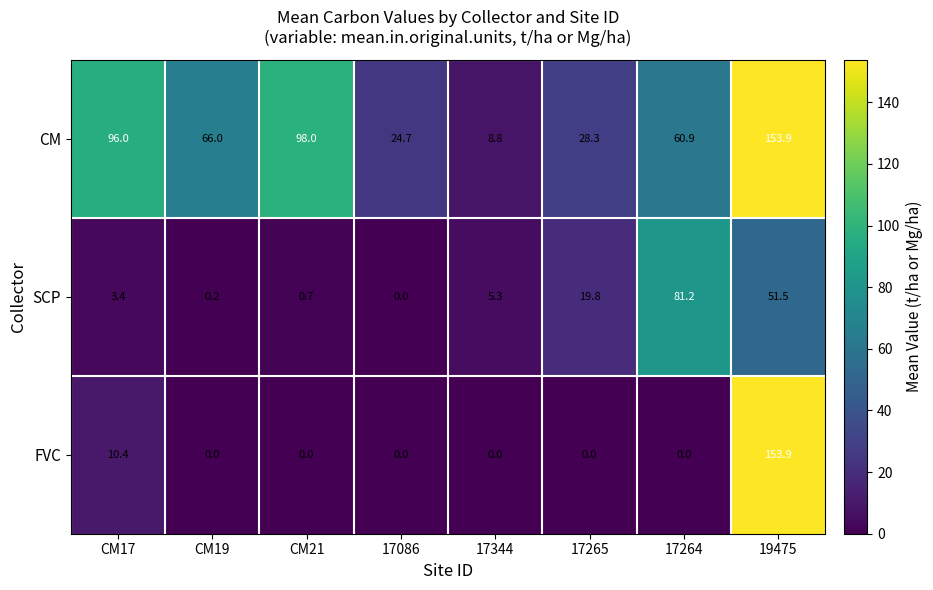

Reading right to left, extract all data points from this chart.

CM: 19475=153.9	17264=60.9	17265=28.3	17344=8.8	17086=24.7	CM21=98.0	CM19=66.0	CM17=96.0
SCP: 19475=51.5	17264=81.2	17265=19.8	17344=5.3	17086=0.0	CM21=0.7	CM19=0.2	CM17=3.4
FVC: 19475=153.9	17264=0.0	17265=0.0	17344=0.0	17086=0.0	CM21=0.0	CM19=0.0	CM17=10.4